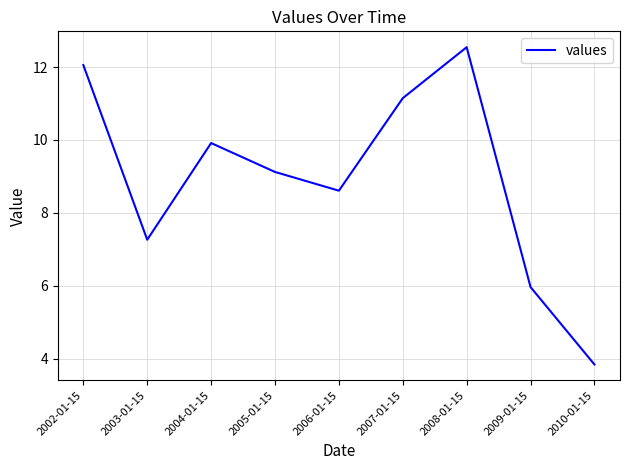

How many distinct data groups are displayed?

1